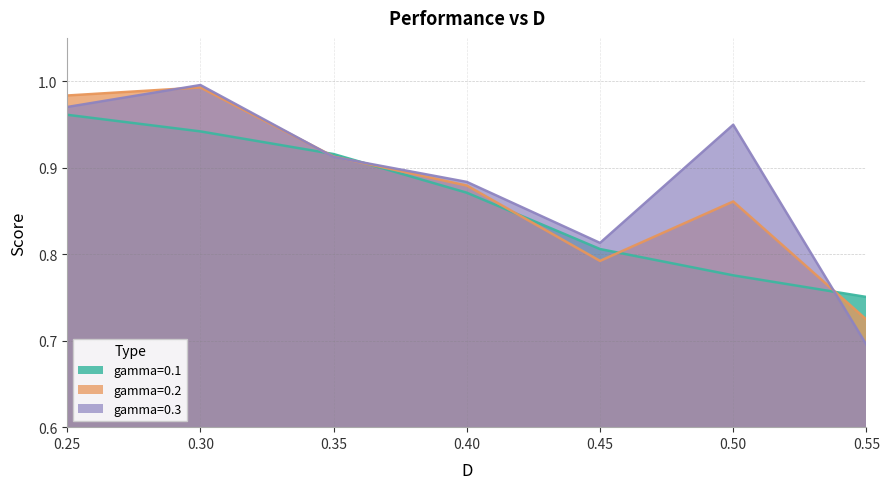

Is it true that gamma=0.3 equals 1.2 at 0.55?

False